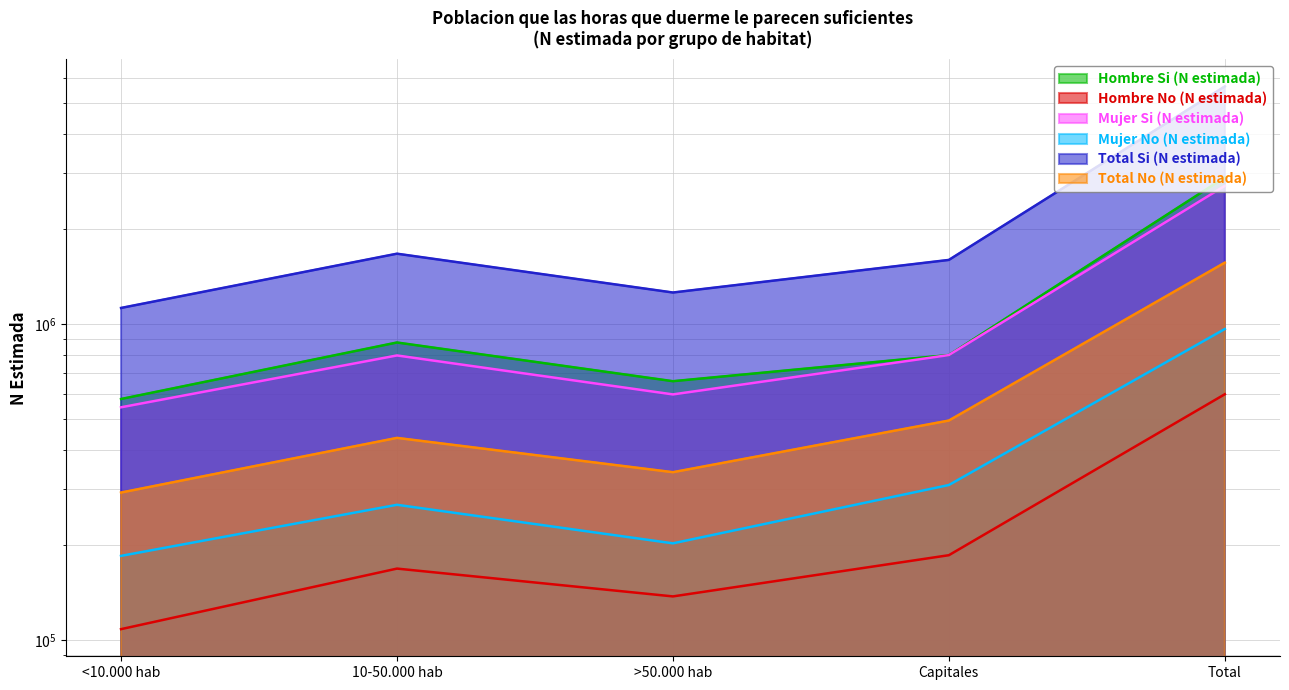

What is the label of the 4th point from the right?

10-50.000 hab